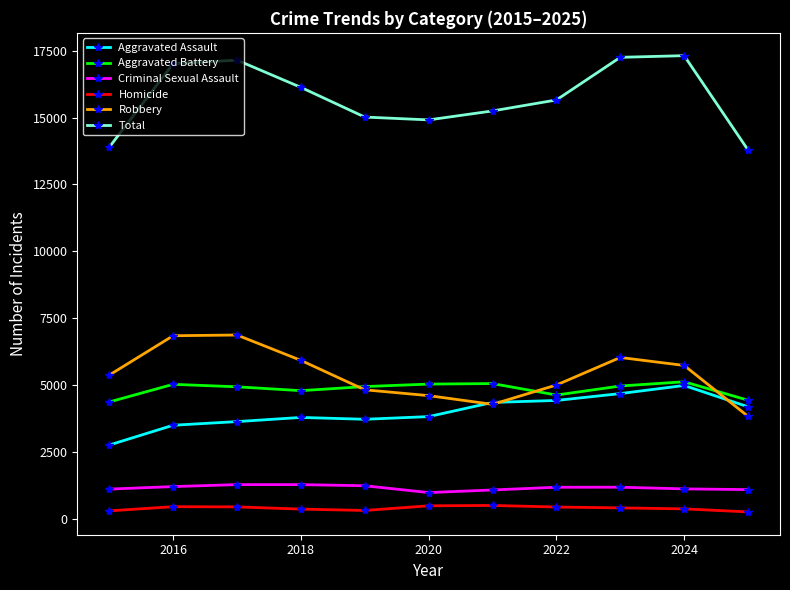

True or false: Total and Homicide cross at least once.

False